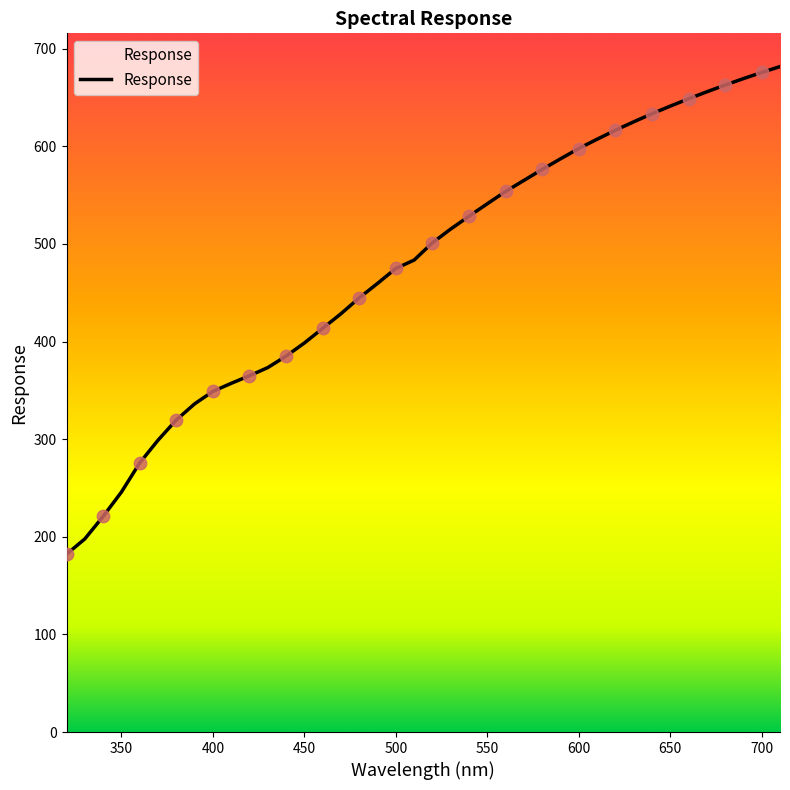

What is the maximum value shown in the chart?

681.7